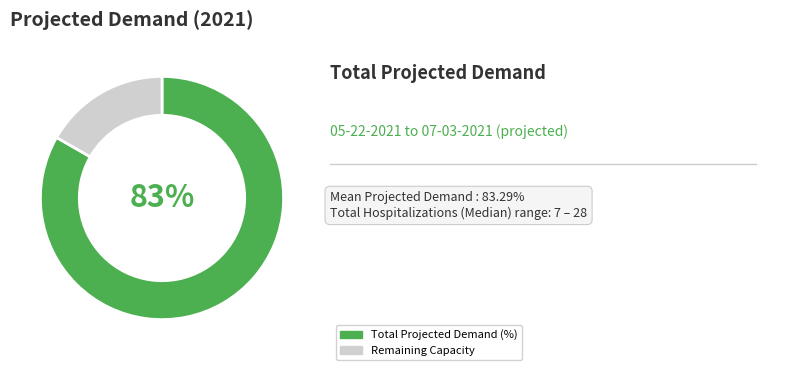

To the nearest percent, what is the average slice percentage?

50%